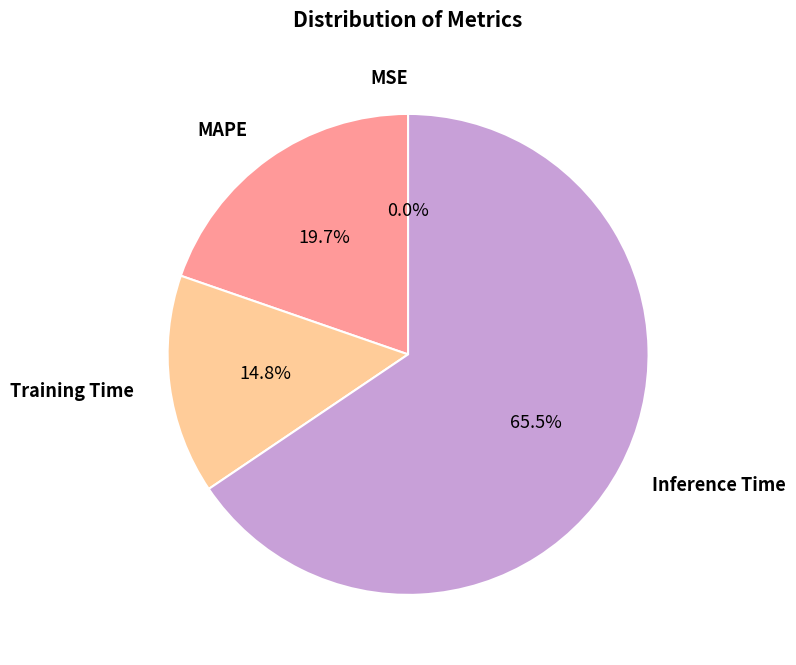

Does any single category account for the majority?

Yes